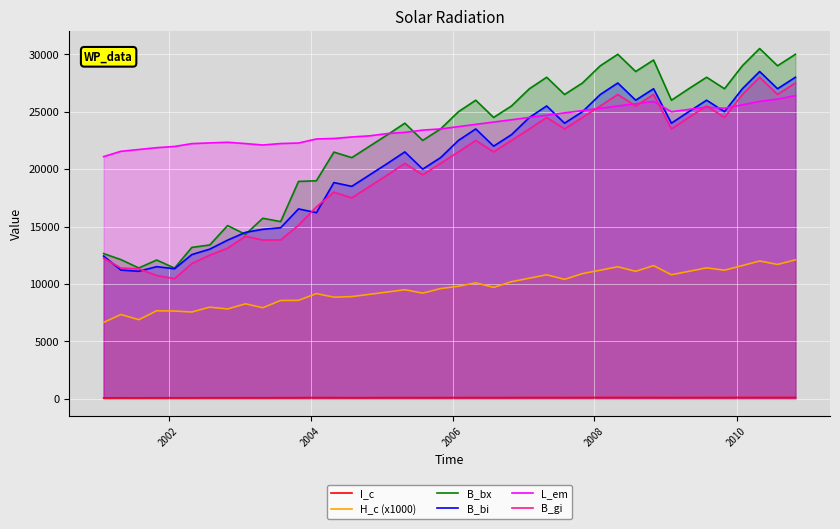

List the series in order of their peak value, lowest first.

I_c, H_c (x1000), L_em, B_gi, B_bi, B_bx